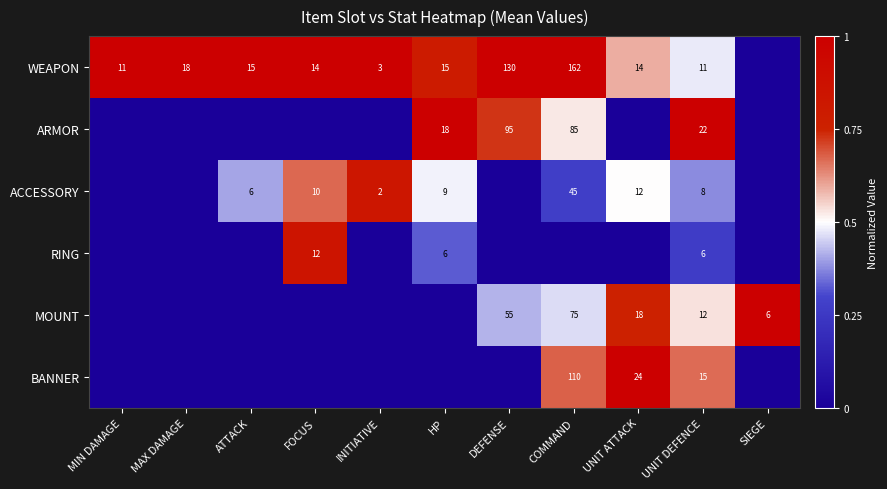

True or false: WEAPON has a value of 3 at MIN DAMAGE.

False